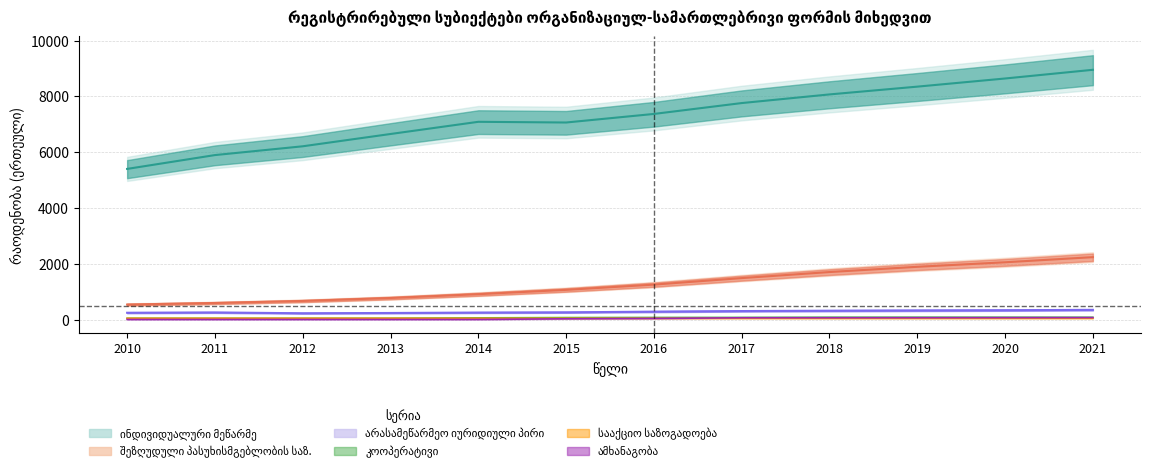

Reading left to right, extract all data points from this chart.

ინდივიდუალური მეწარმე: 5401	5897	6212	6653	7090	7065	7372	7762	8072	8351	8643	8955
შეზღუდული პასუხისმგებლობის საზოგადოება: 537	593	666	772	909	1064	1252	1486	1703	1891	2053	2237
არასამეწარმეო იურიდიული პირი: 243	254	225	235	250	258	283	304	316	326	334	347
კოოპერატივი: 46	45	45	47	60	70	74	76	82	83	82	81
სააქციო საზოგადოება: 44	44	44	44	43	43	43	43	43	43	43	43
ამხანაგობა: 3	3	3	3	3	26	39	63	64	65	67	69